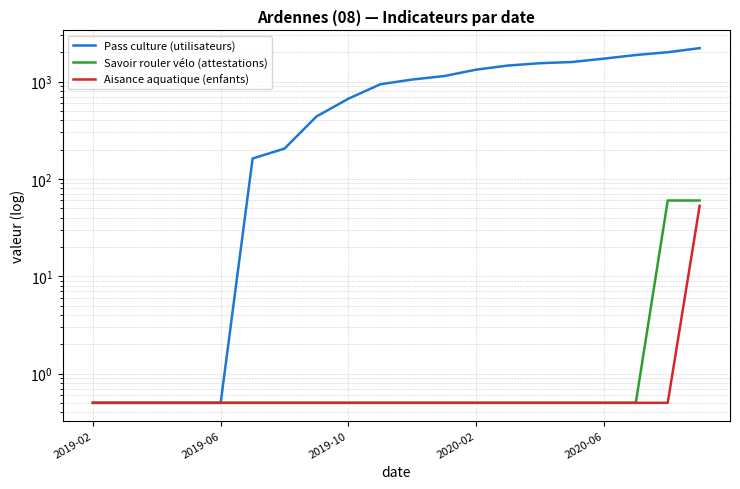

What is the sum of all Aisance aquatique (enfants) values?

62.5